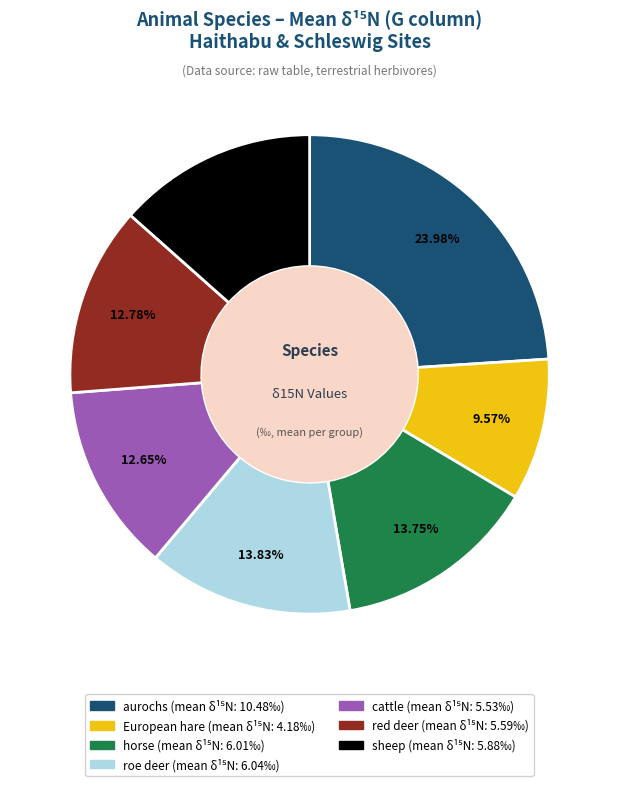

The horse slice represents 6% of the pie. True or false?

False